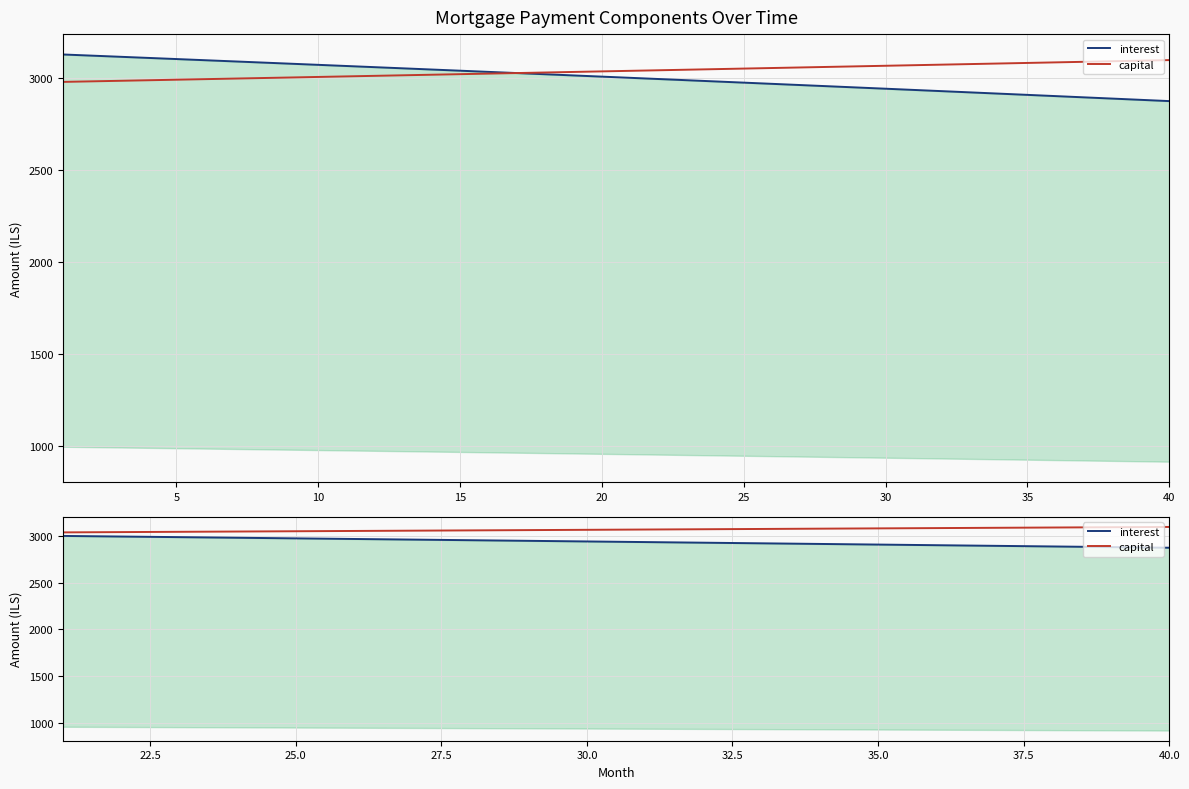

Rank the series by their average value, from highest to lowest.

capital, interest